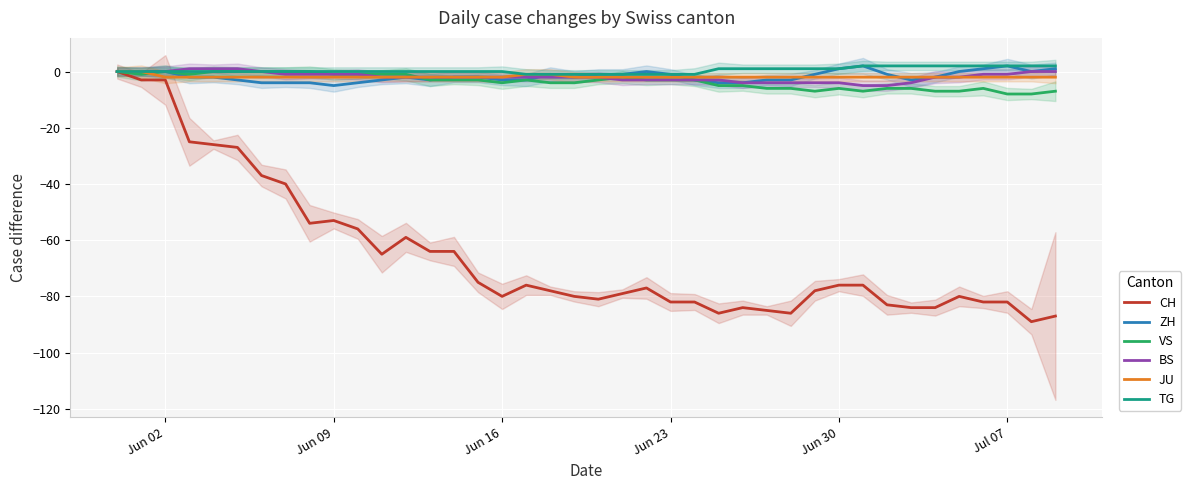

True or false: BS and TG cross at least once.

False